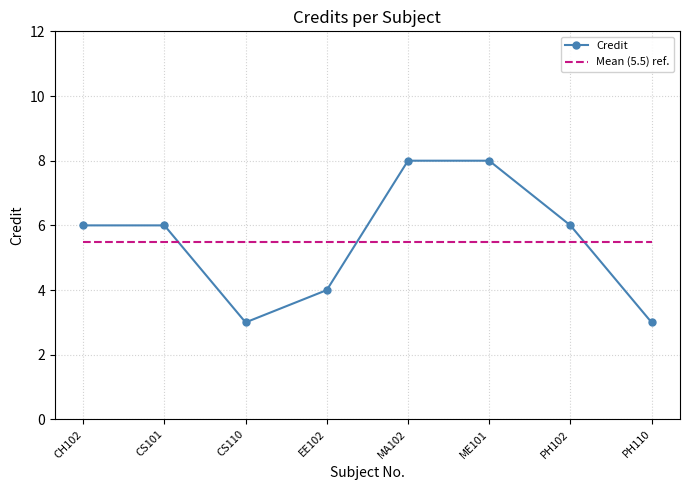

True or false: Credit has more than 2 points higher than both neighbors.

False